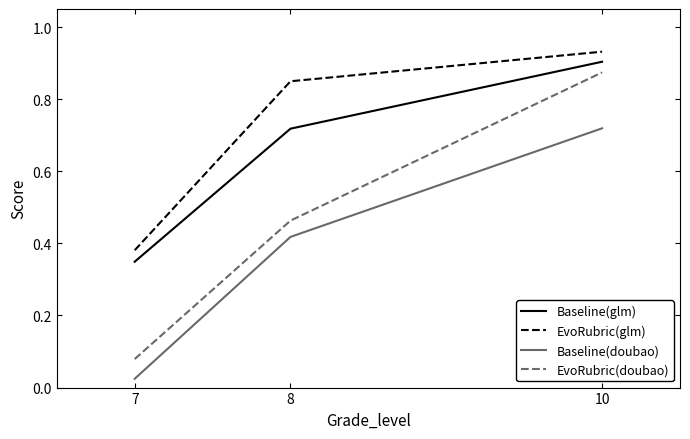

True or false: EvoRubric(doubao) has a value of 0.9 at 10.

True